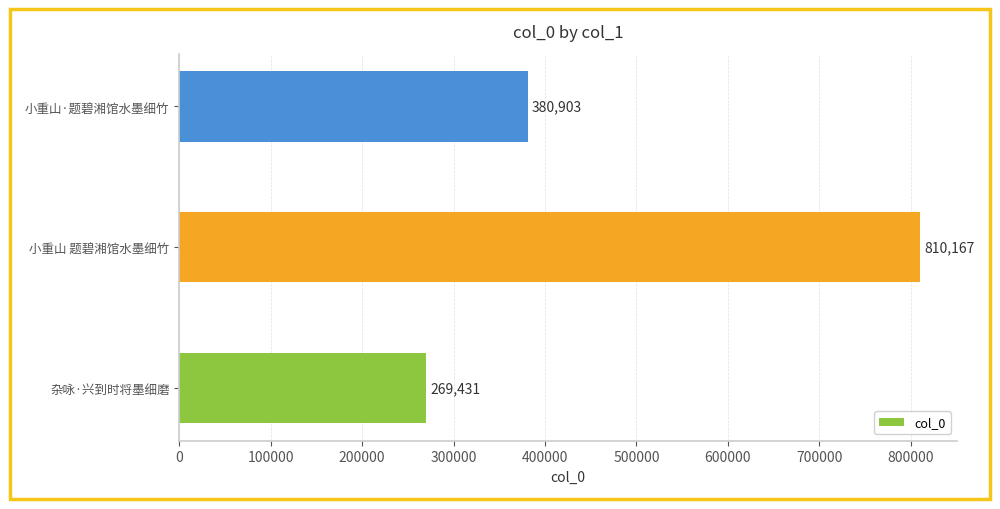

How many values are between 269431 and 810167?

3